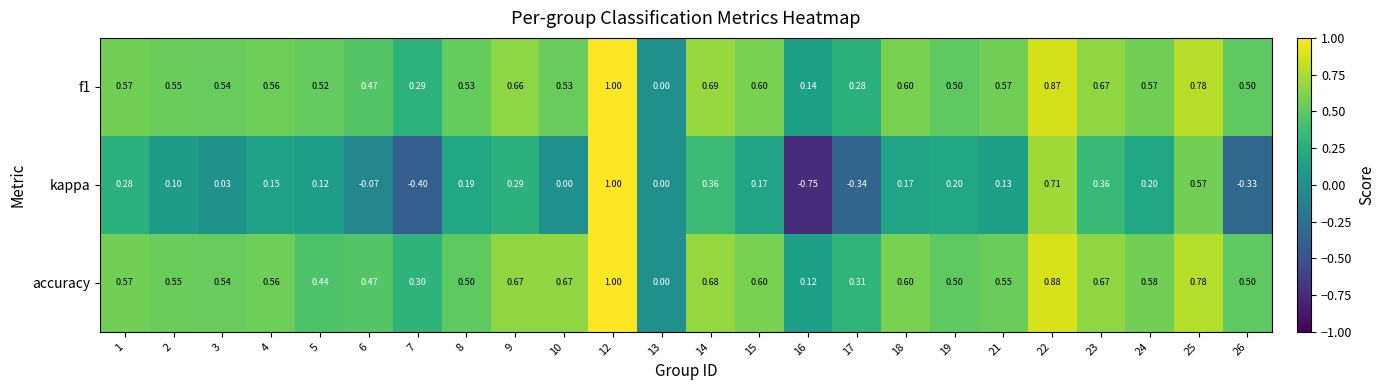

How many distinct data groups are displayed?

3